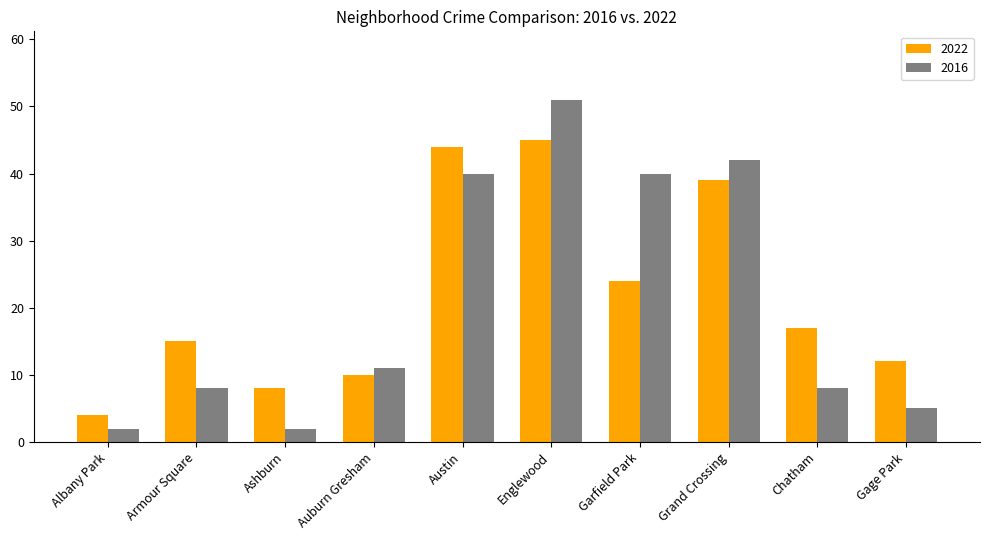

How many series are shown in this chart?

2